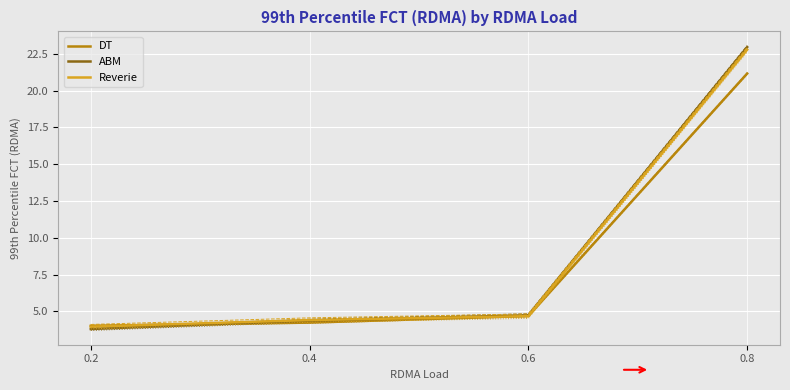

What is the sum of all Reverie values?

35.8